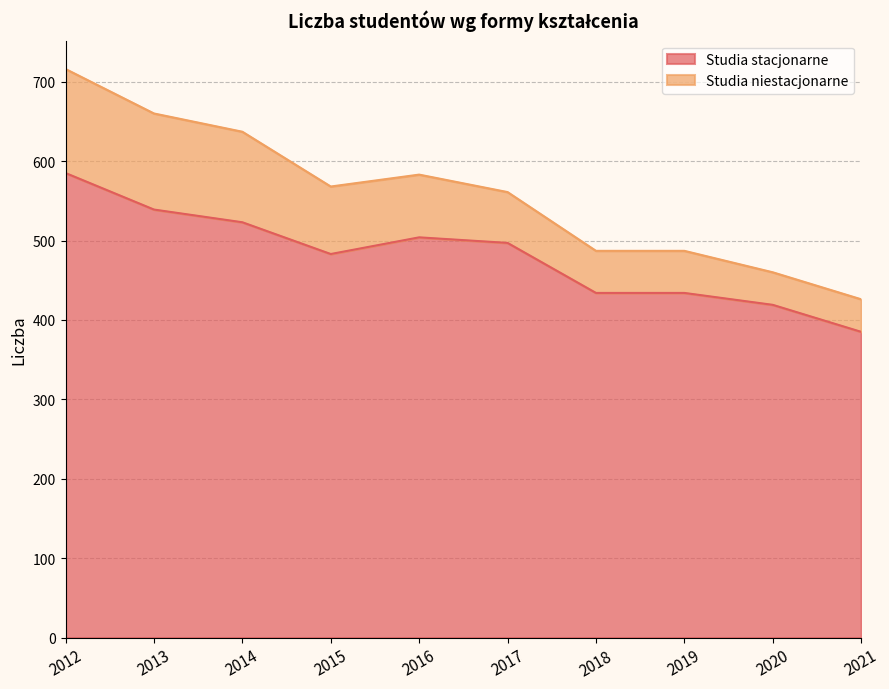

What is the value of the 8th point from the left?

434